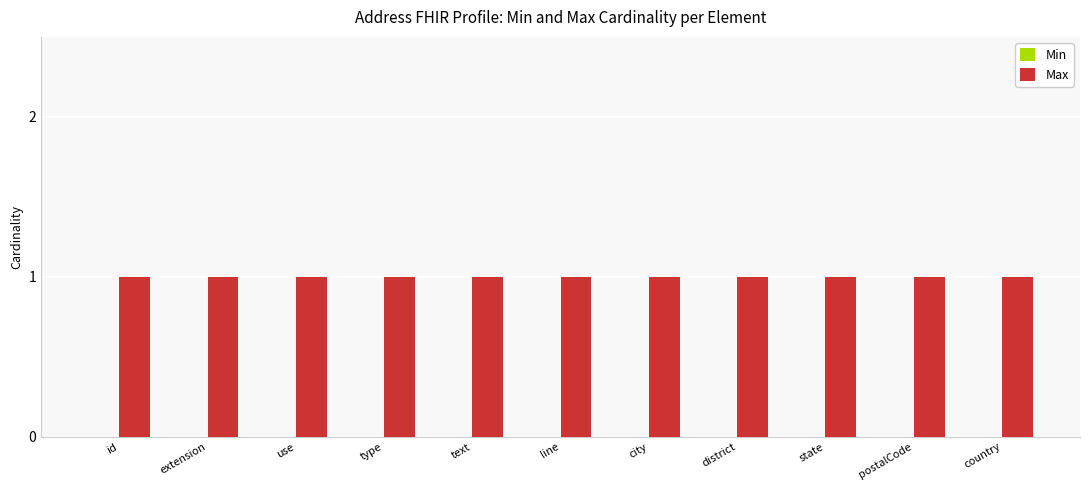

Rank the categories by Max value from highest to lowest.

id, extension, use, type, text, line, city, district, state, postalCode, country